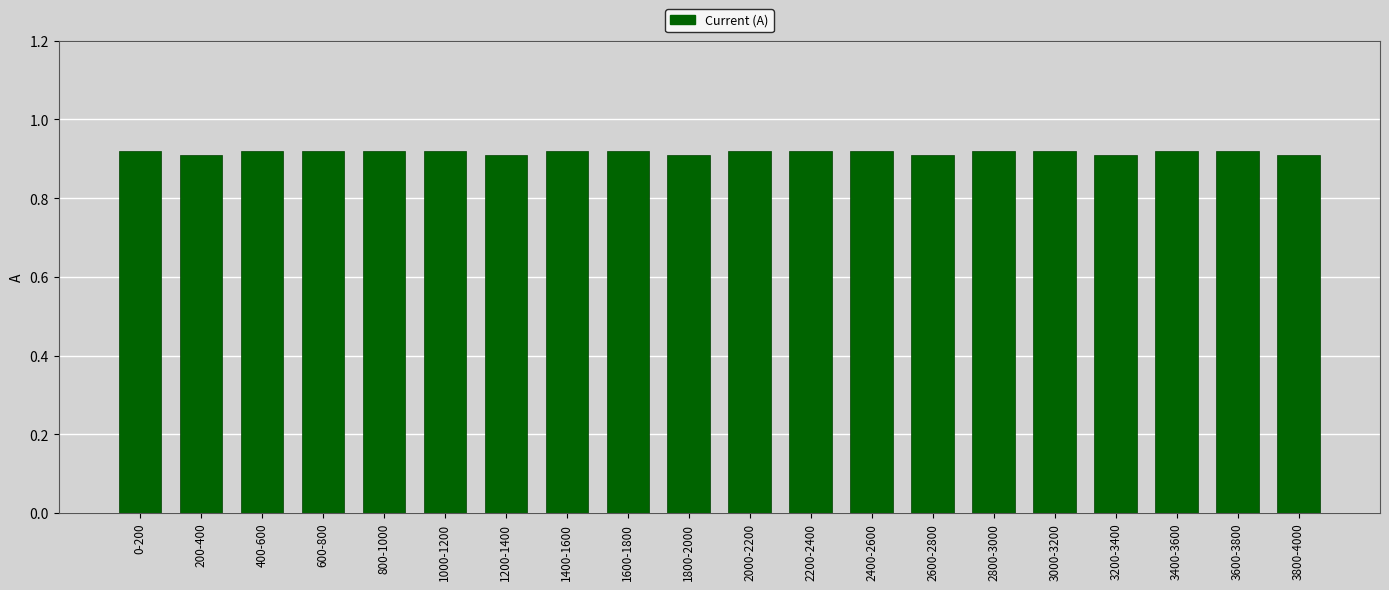

Are the bars horizontal?

No